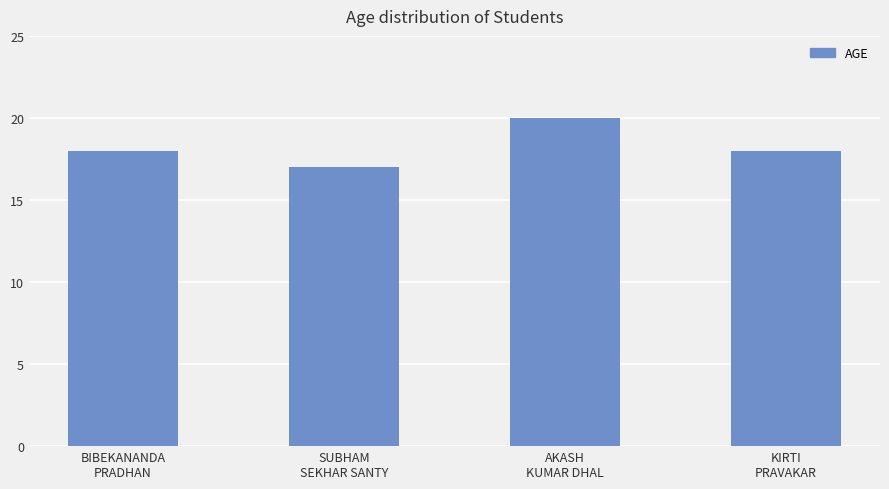

Read the value at BIBEKANANDA
PRADHAN.

18